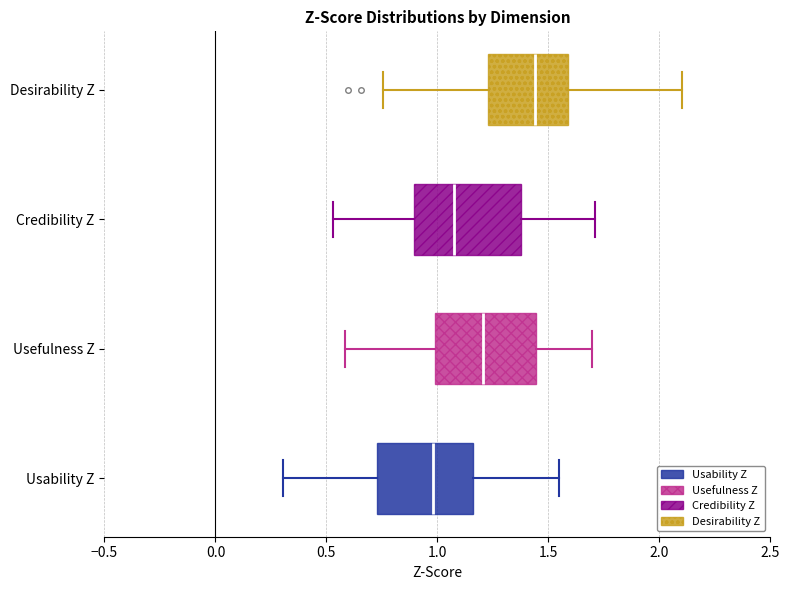

Where does the left whisker of the box for Usefulness Z end on the x-axis? The values are not printed on the chart, so give them approximately, as read against the axis.

0.60